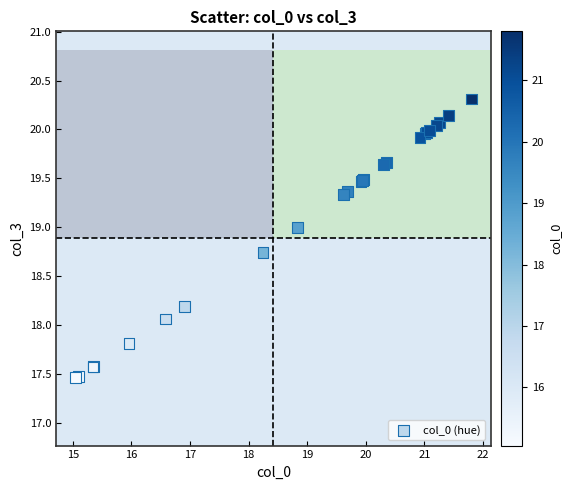

What Y value in the scatter plot is closest to 18?

18.1